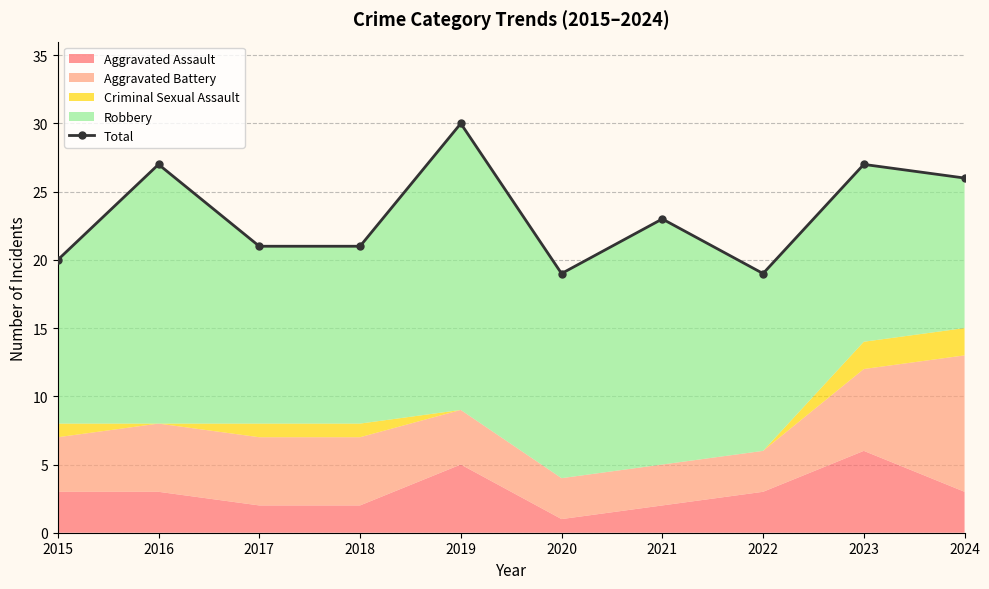

What is the minimum value shown in the chart?

19